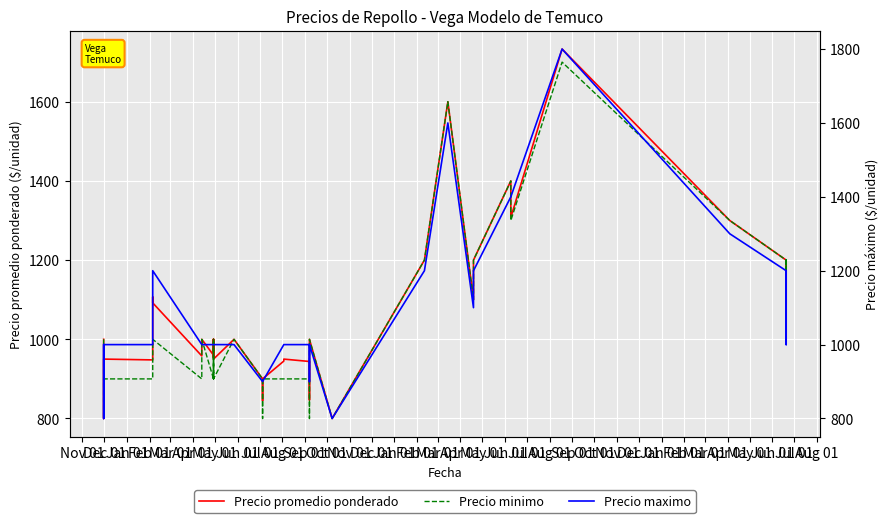

True or false: Precio promedio ponderado has more than 1 interior local peaks.

True